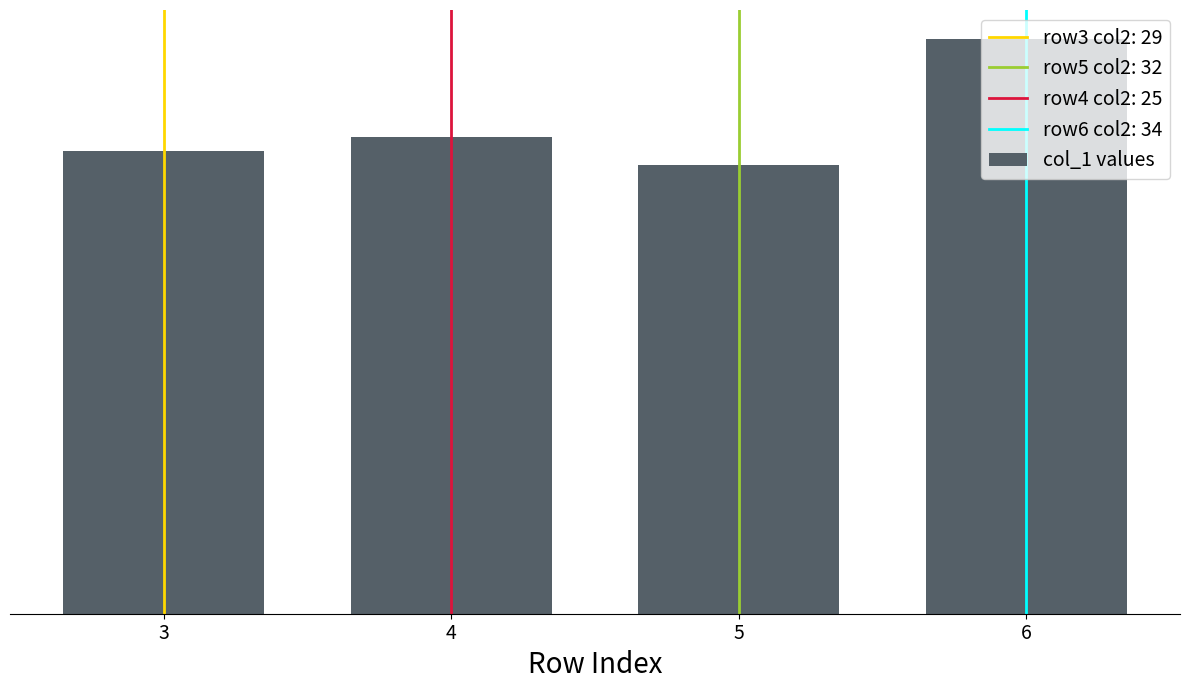

What is the value of the 1st bar from the left?

66